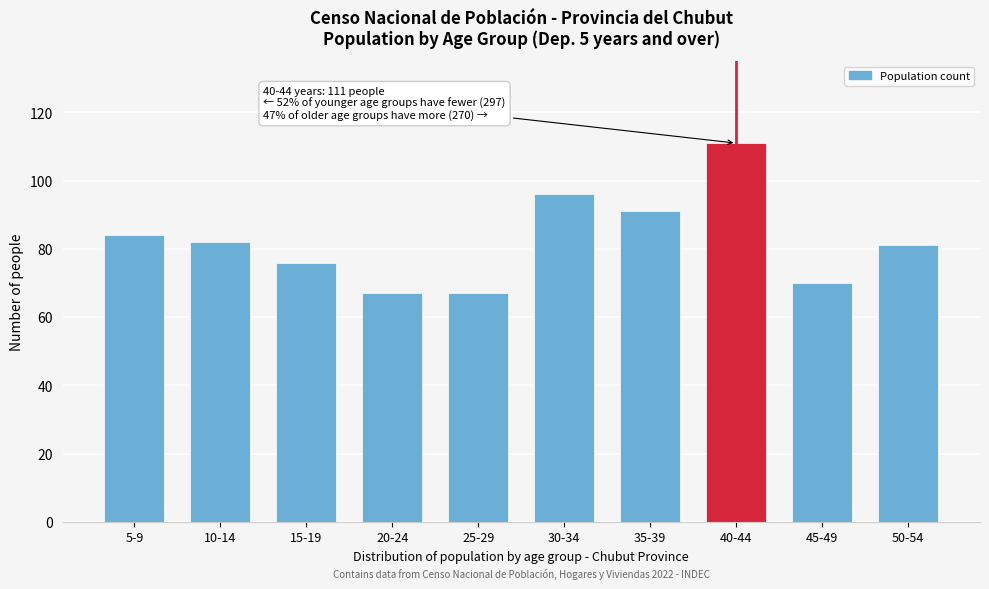

Reading left to right, what are all the values shown in this chart?

5-9=84	10-14=82	15-19=76	20-24=67	25-29=67	30-34=96	35-39=91	40-44=111	45-49=70	50-54=81